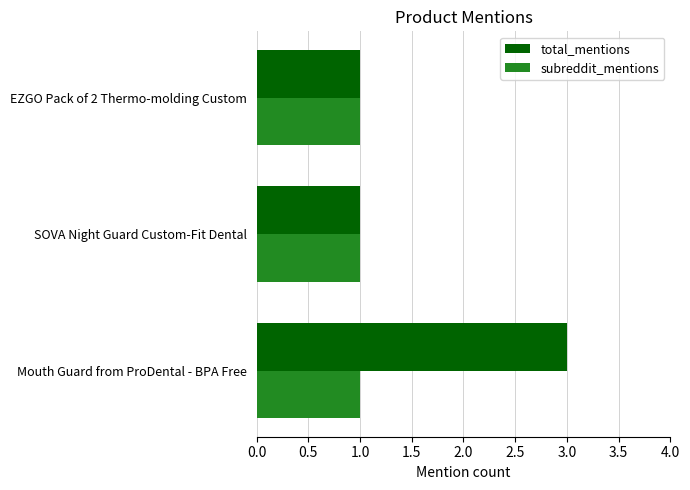

True or false: subreddit_mentions has a value of 1 at SOVA Night Guard Custom-Fit Dental.

True